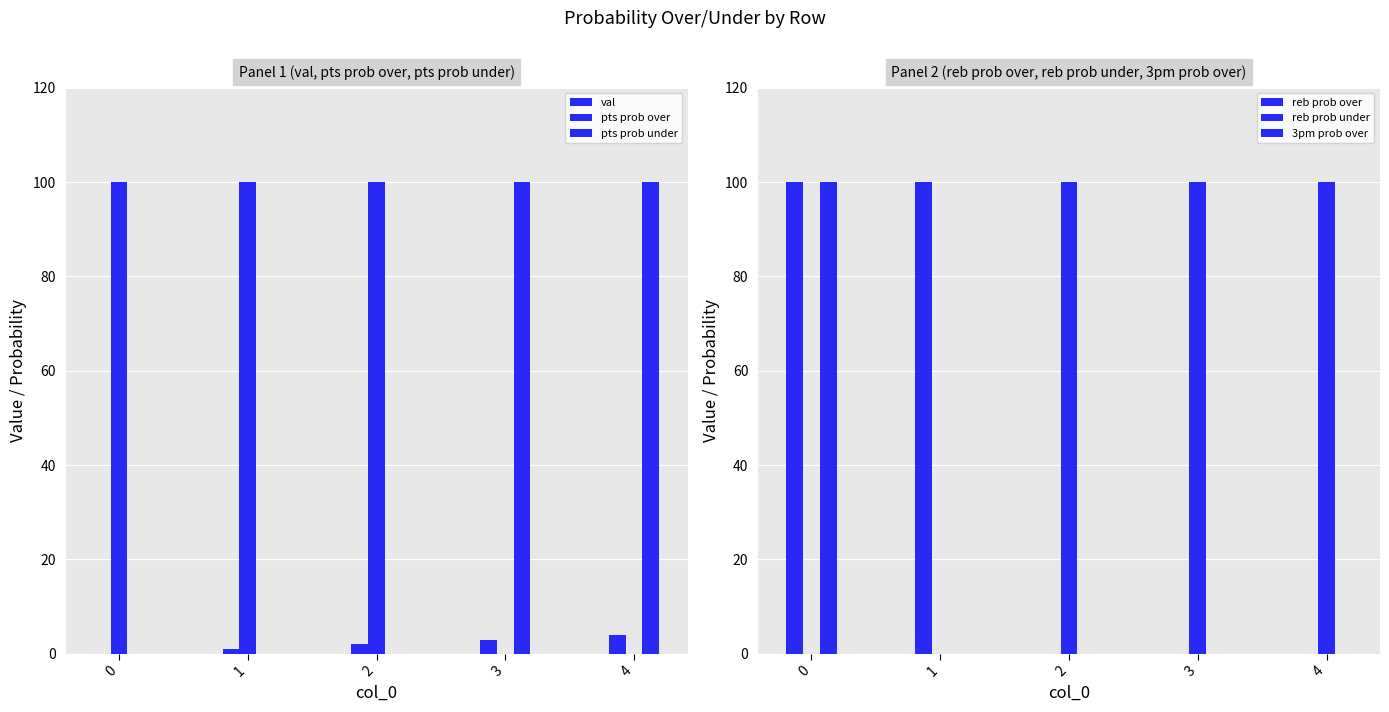

How many groups of bars are there?

5